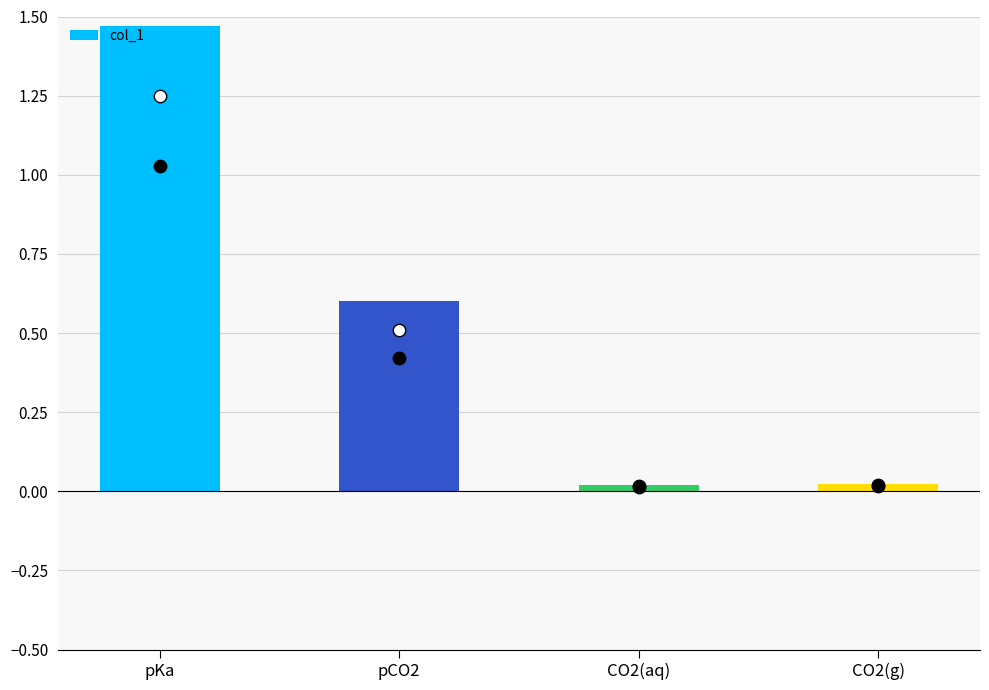

Approximately how many times larger is the value at pCO2 compared to pKa?

0.4